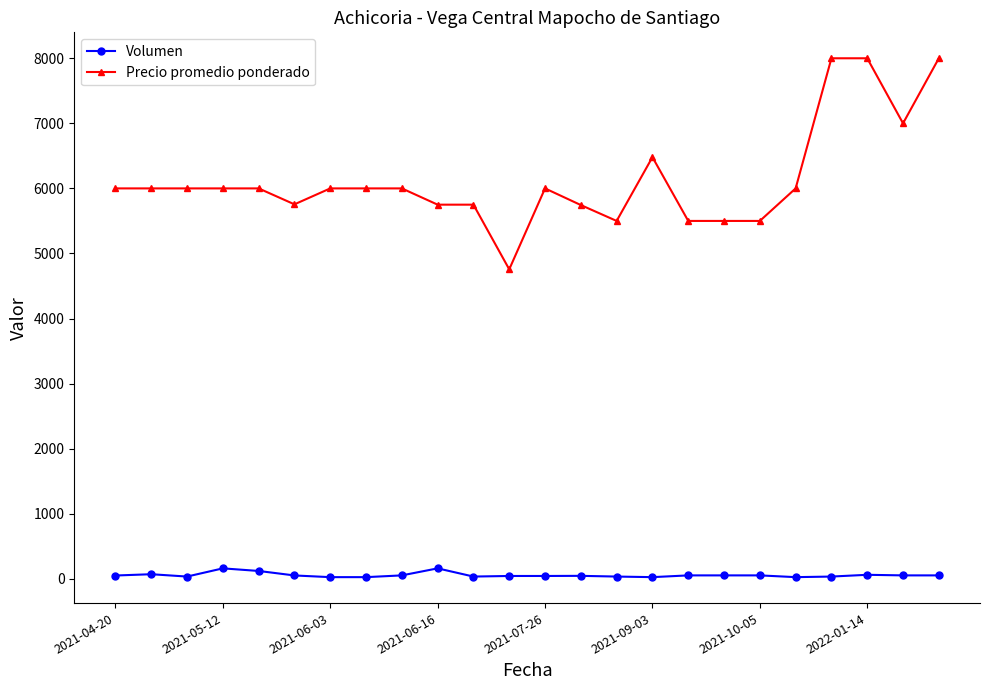

What is the sum of all Volumen values?

1351